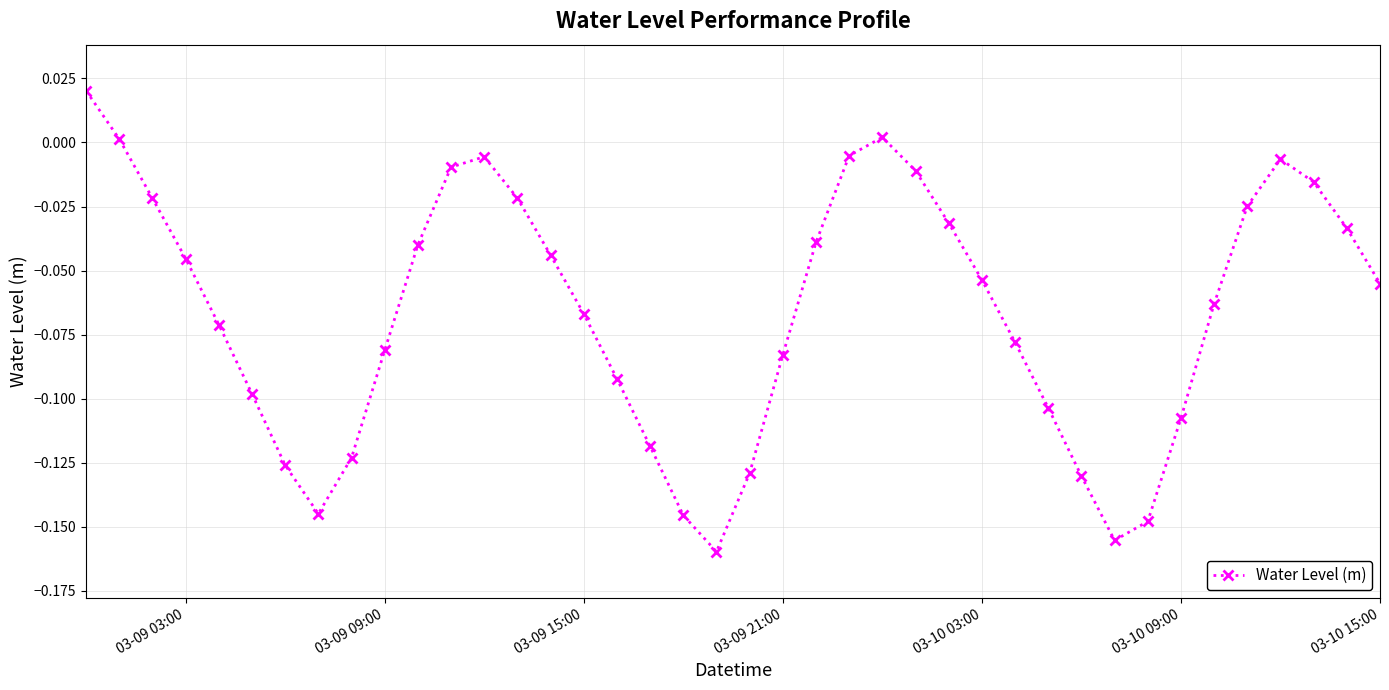

What is the sum of all values?

-2.7